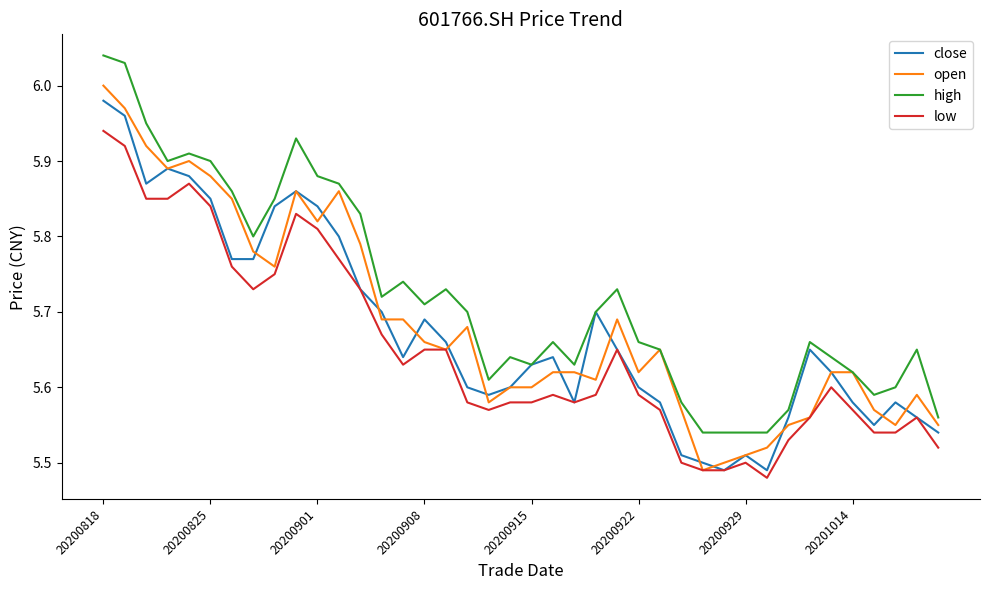

Which series has the largest total across all categories?

high